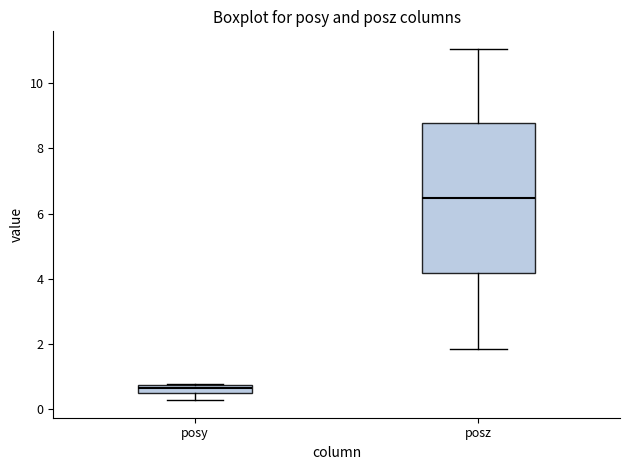

Where does the lower whisker of the box for posy end on the y-axis? The values are not printed on the chart, so give them approximately, as read against the axis.

0.2